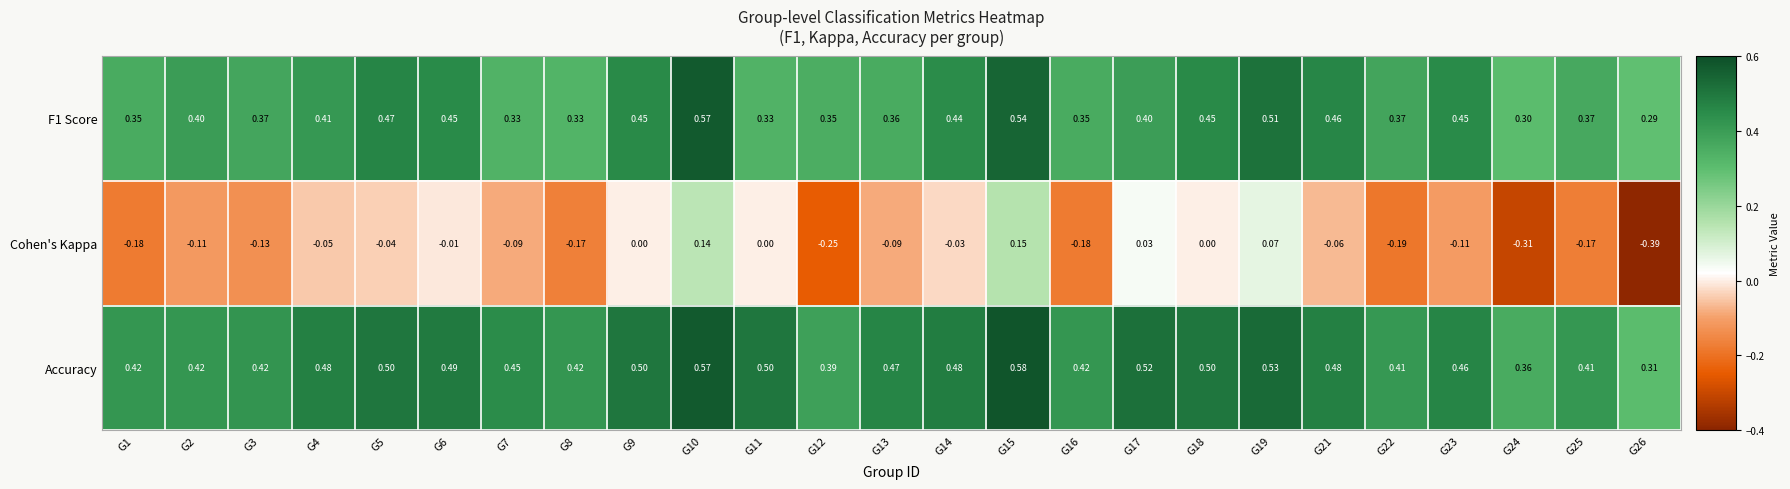

Between G2 and G11, which series saw the biggest shift?

Cohen's Kappa